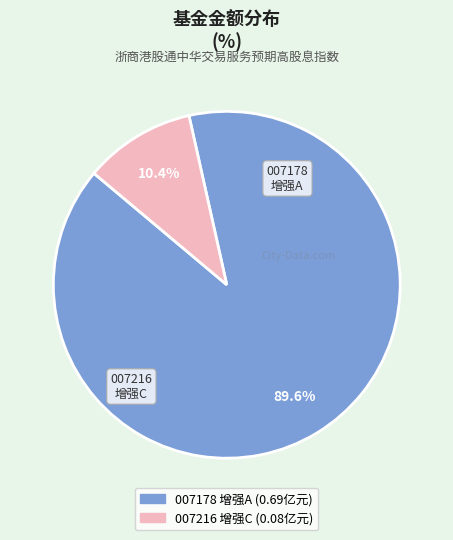

To the nearest percent, what is the difference between the largest and smallest slice percentages?

79%